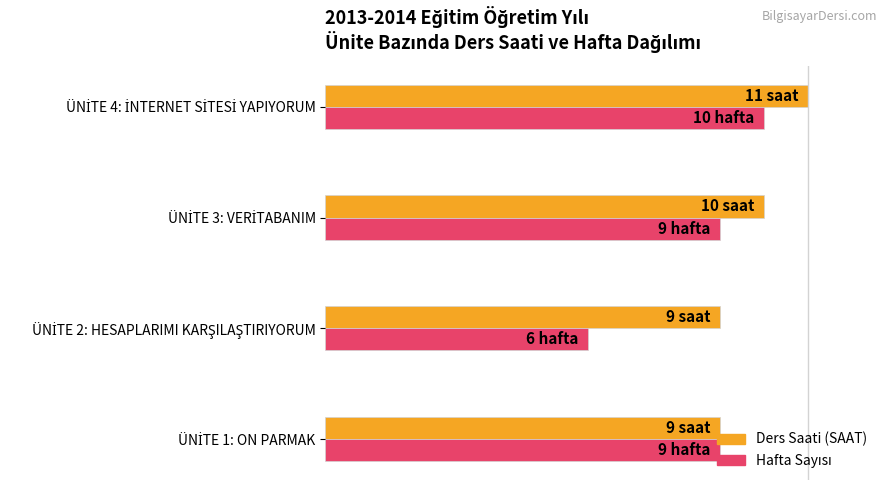

Are the bars horizontal?

Yes